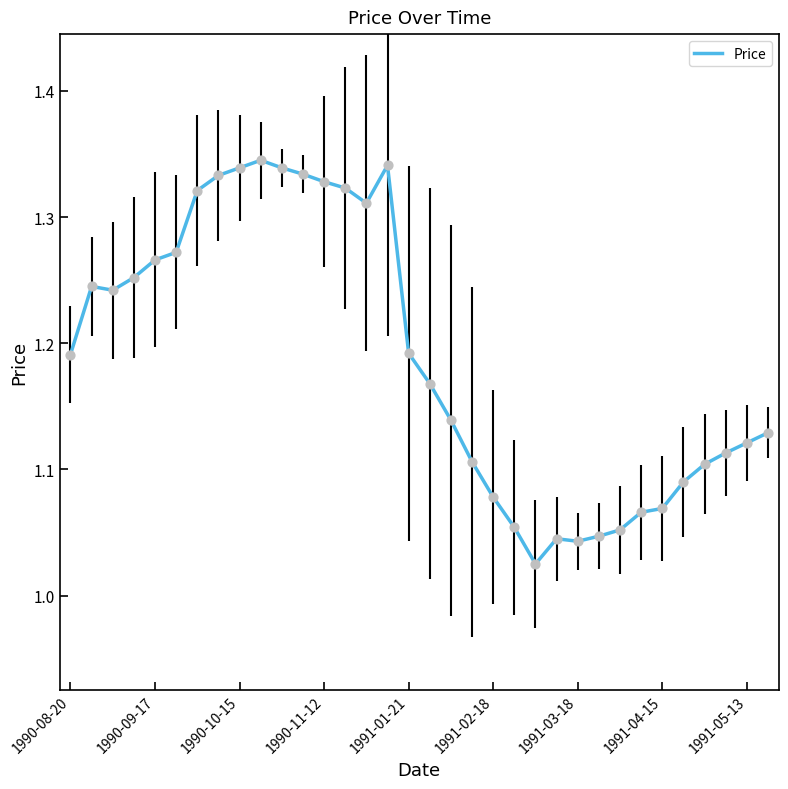

What is the difference between the maximum and minimum values?

0.3